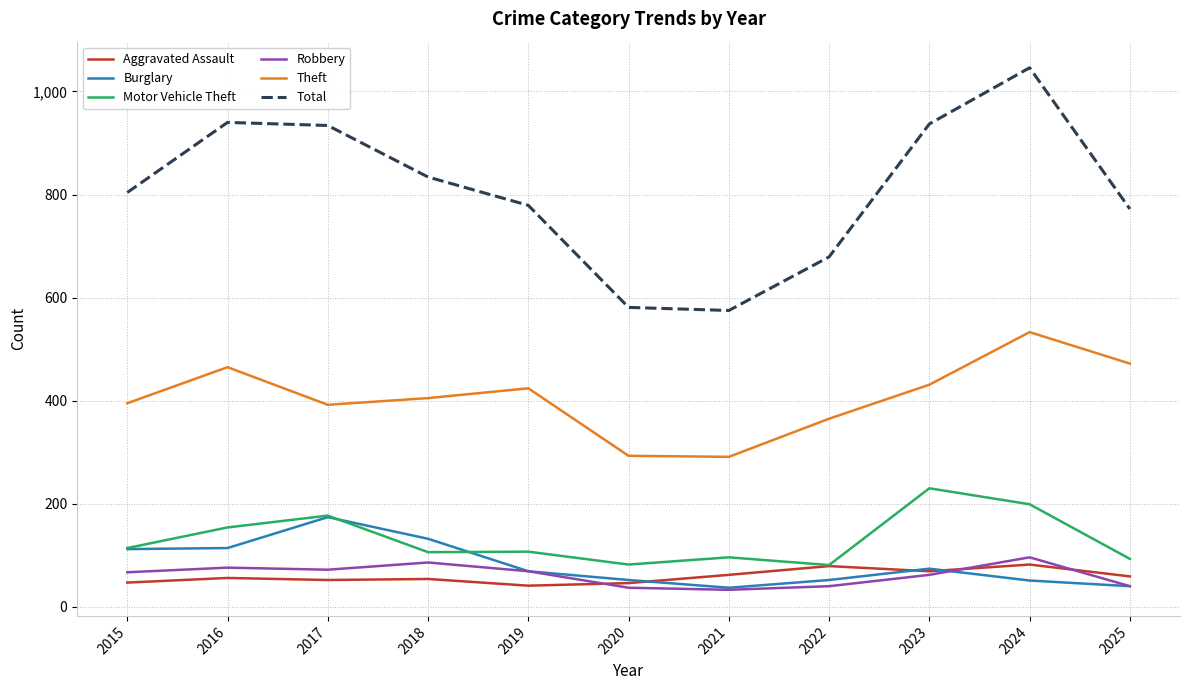

What value does the Total series have at 2016?

940